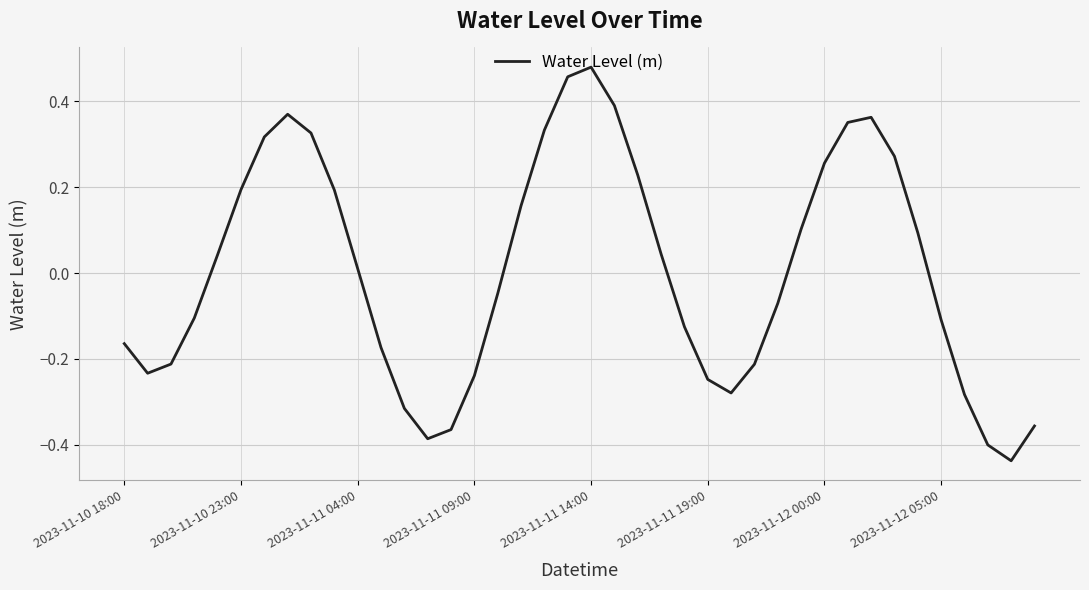

True or false: the data has more than 0 interior local peaks.

True